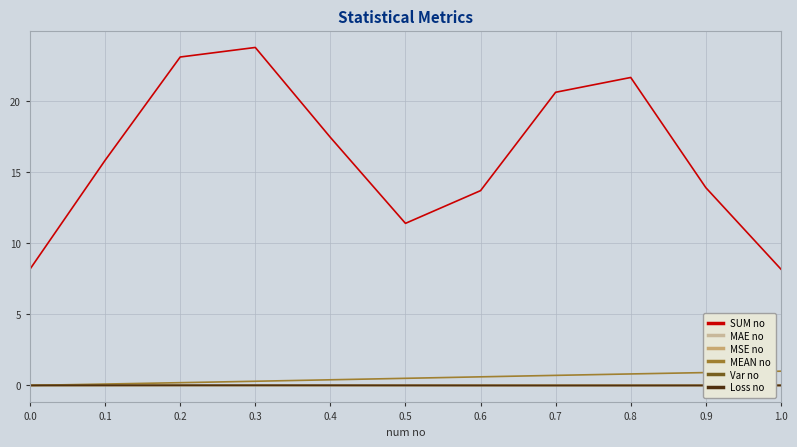

True or false: MAE no has a value of 0.0 at 0.8.

True